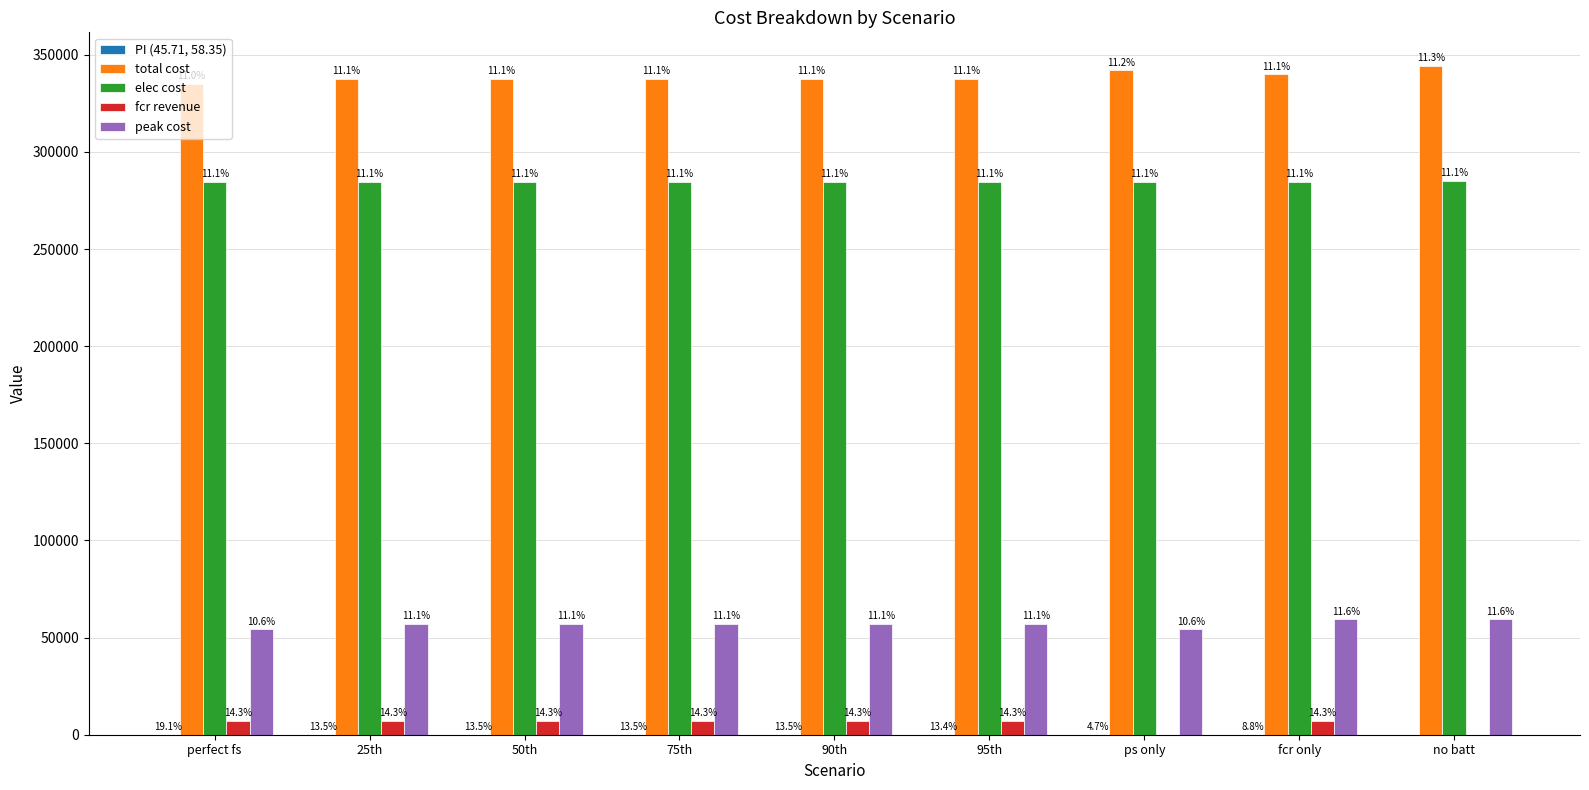

What is the total value across all series at 75th?

686280.4